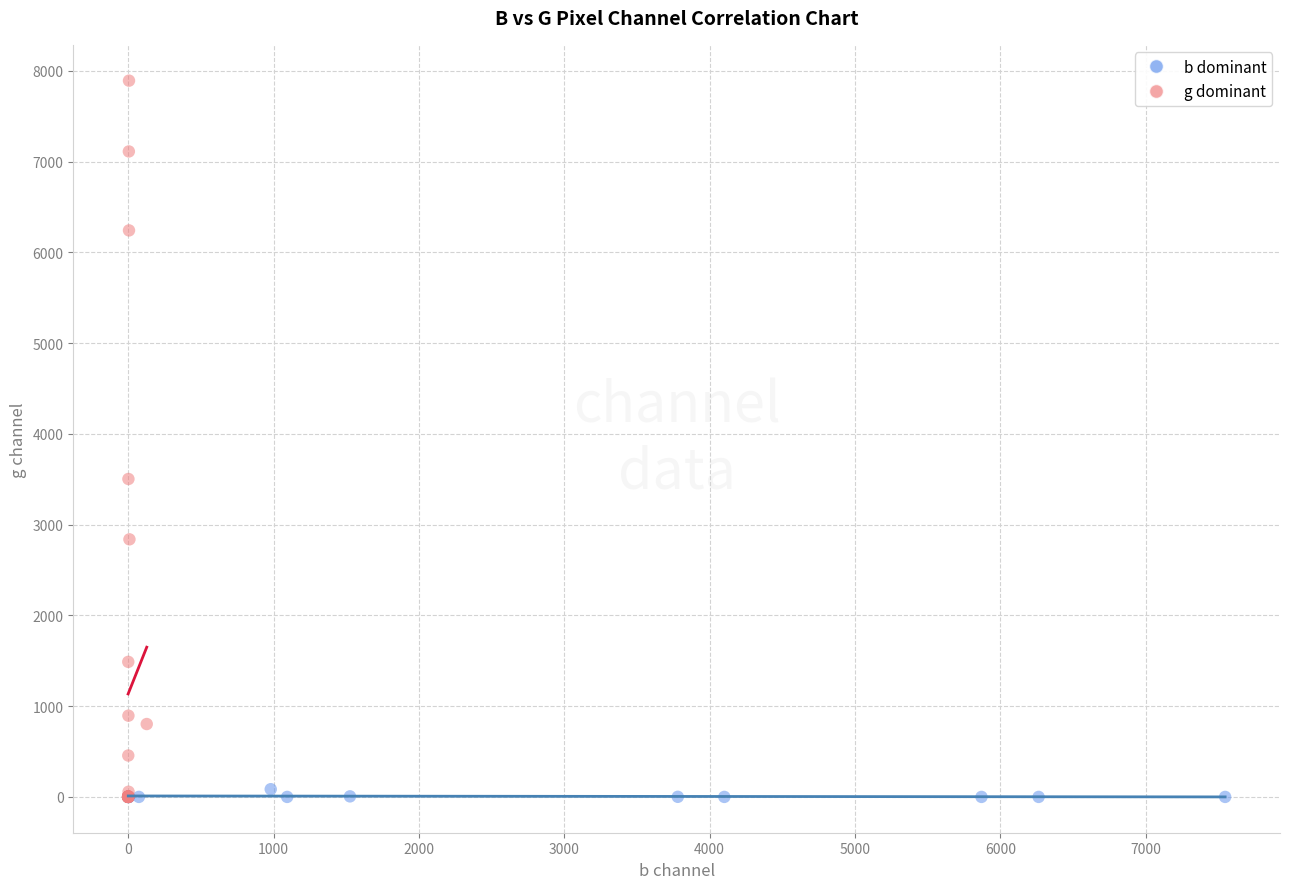

What are all the series names shown in the legend?

b dominant, g dominant